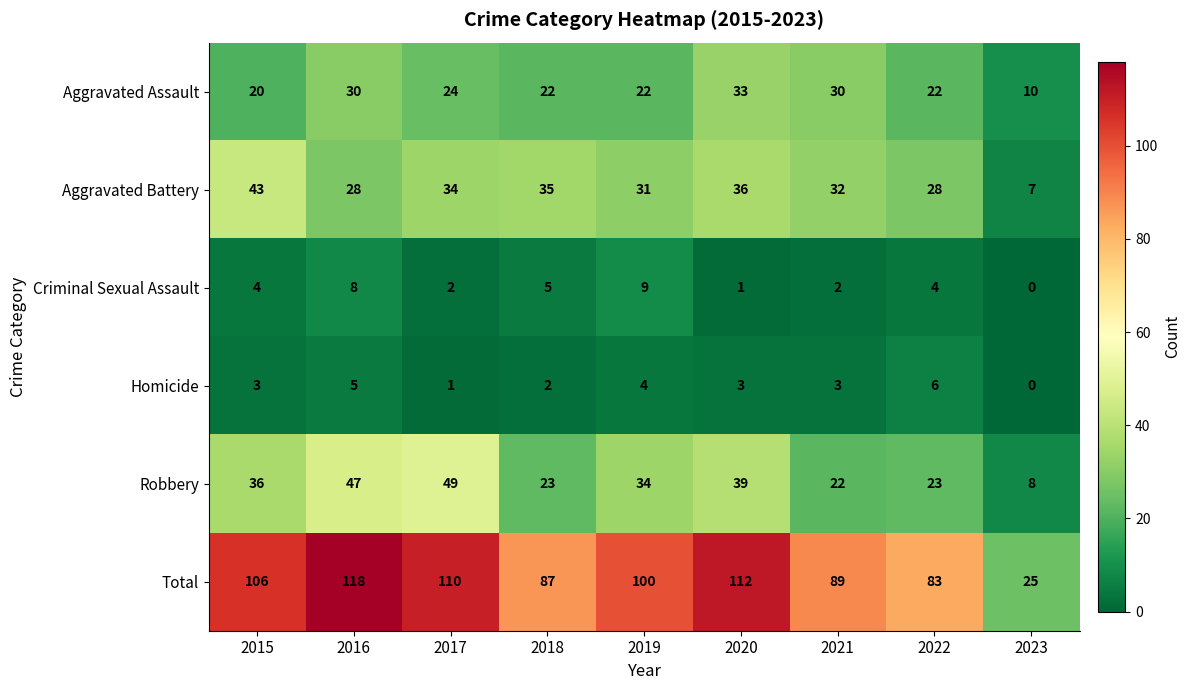

The Aggravated Assault series shows 10 at 2023. True or false?

True